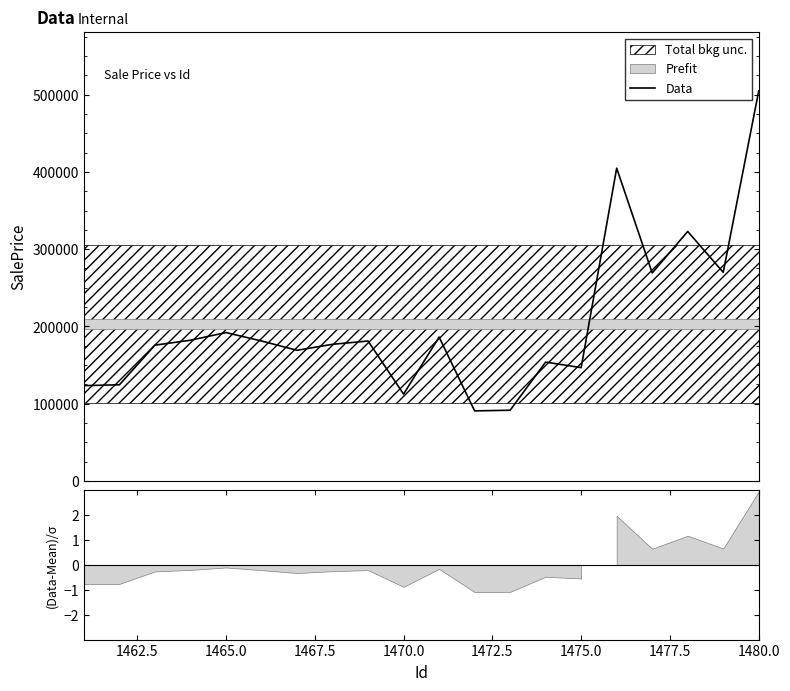

The chart shows a value of 155326.8 at 1470.0. True or false?

False